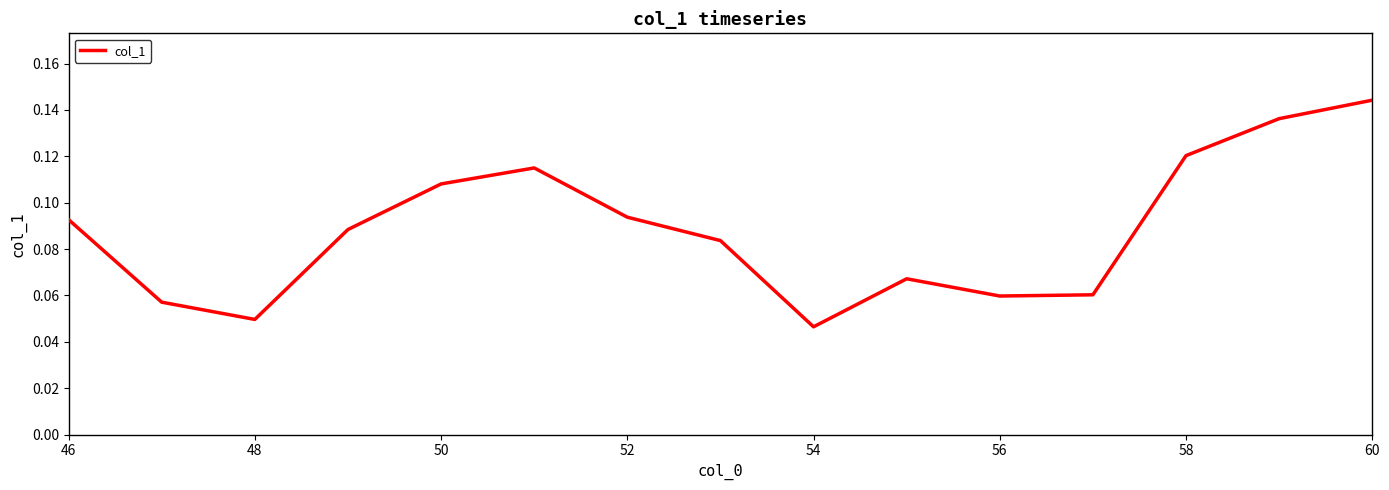

The value at 48 is 0.1. True or false?

False